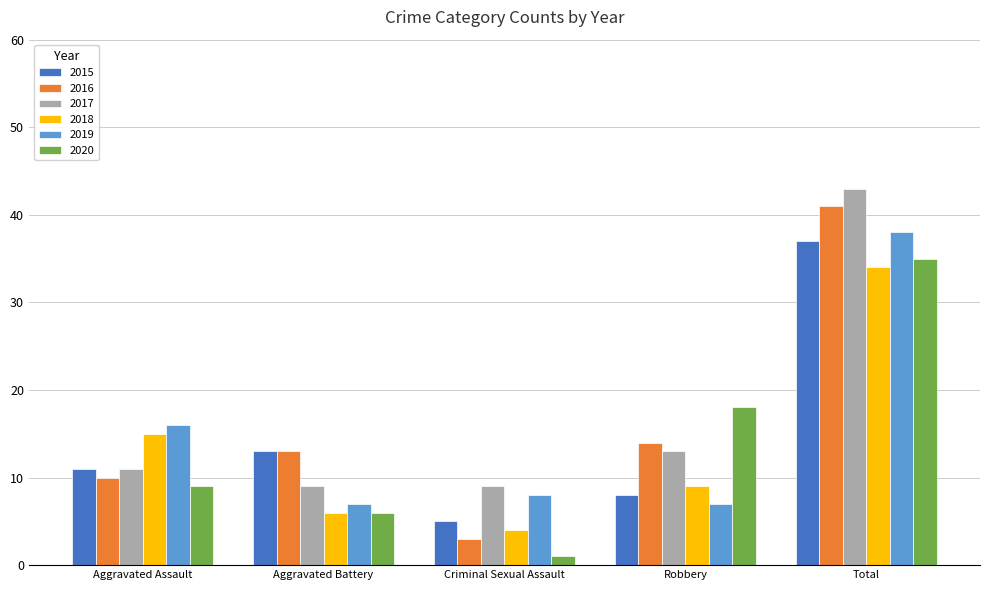

What position from the right is Total?

1